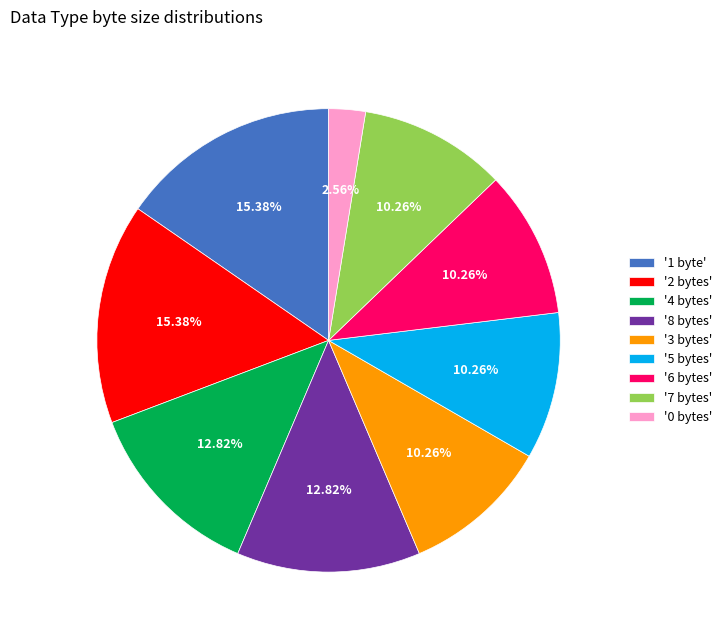

Is there any slice that represents more than half of the pie?

No